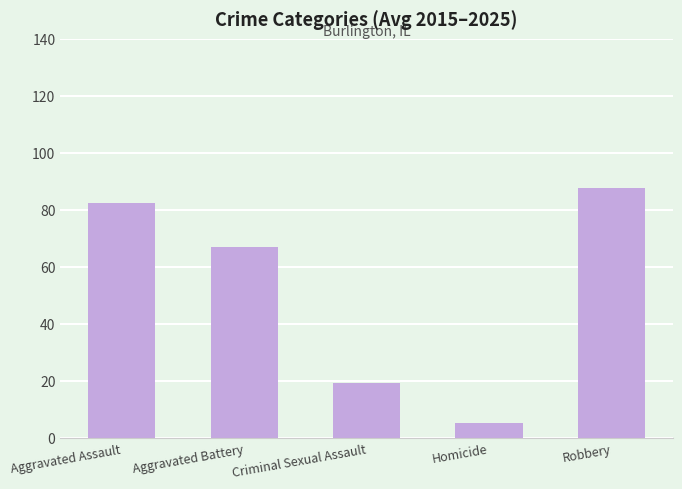

What is the label of the 1st bar from the left?

Aggravated Assault